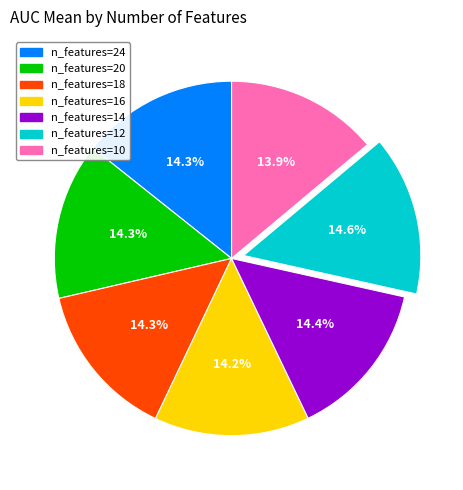

How many slices are in this pie chart?

7